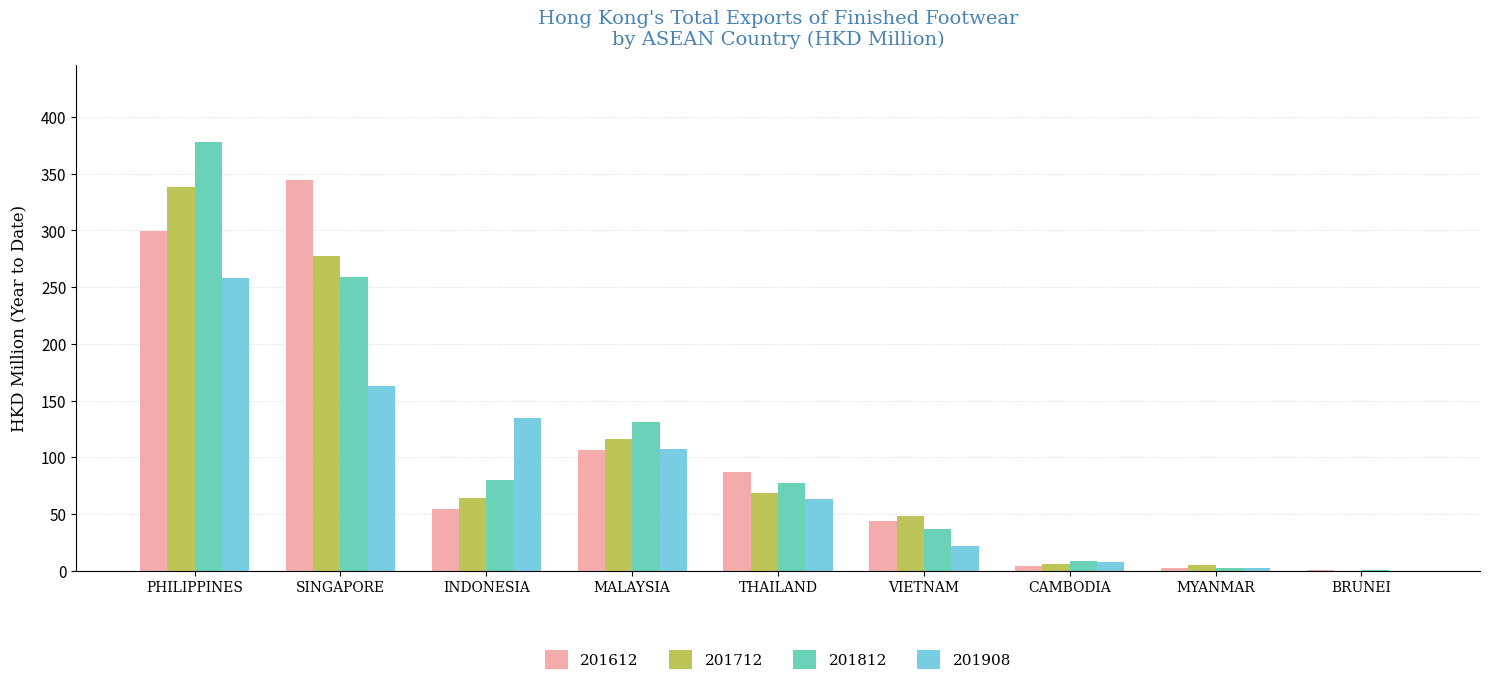

Is the value of 201712 at CAMBODIA greater than the value of 201908 at THAILAND?

No